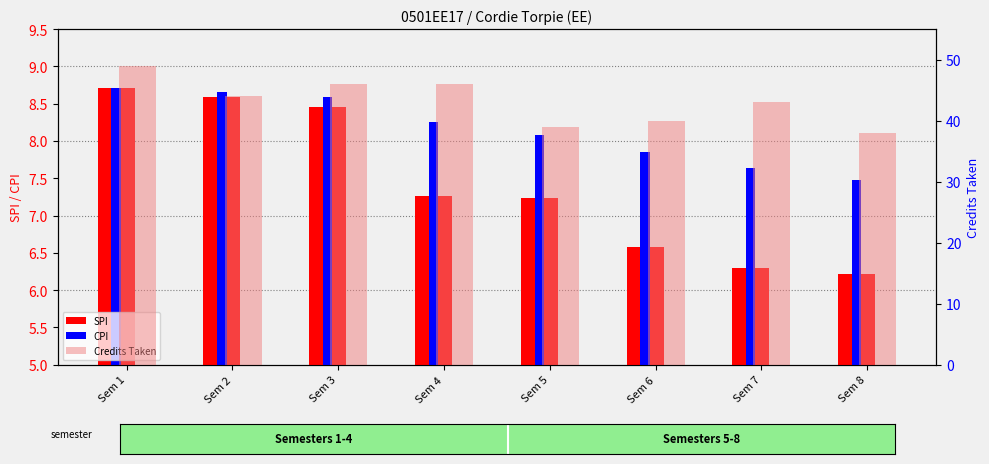

What is the difference between the SPI values at Sem 1 and Sem 5?

1.5